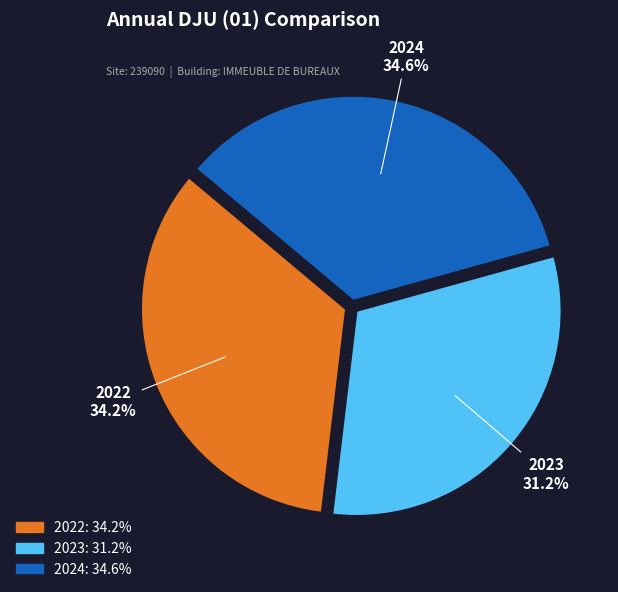

What is the smallest slice in the pie chart?

2023